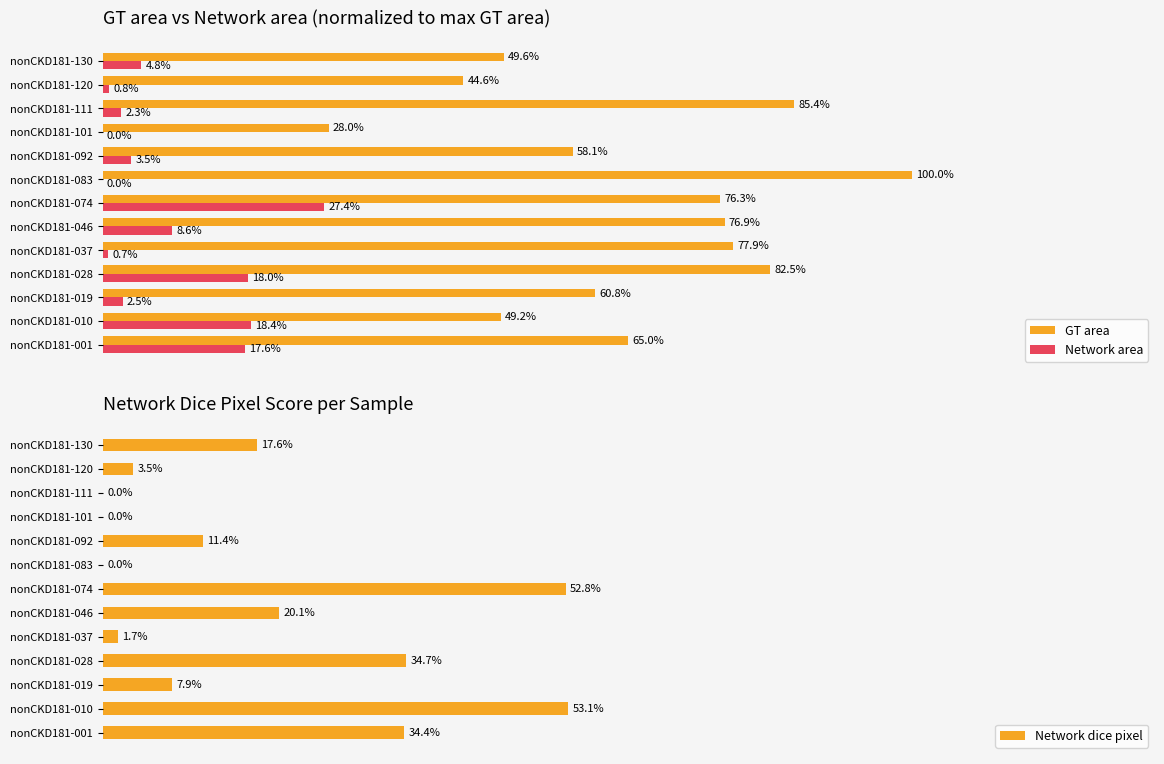

What is the highest value of the Network area series?

27.4